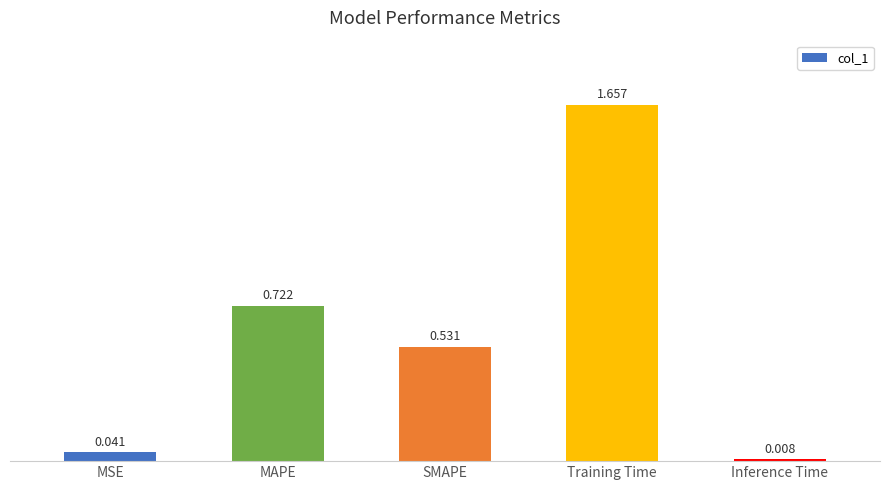

At which category does the chart reach its peak across all series?

Training Time